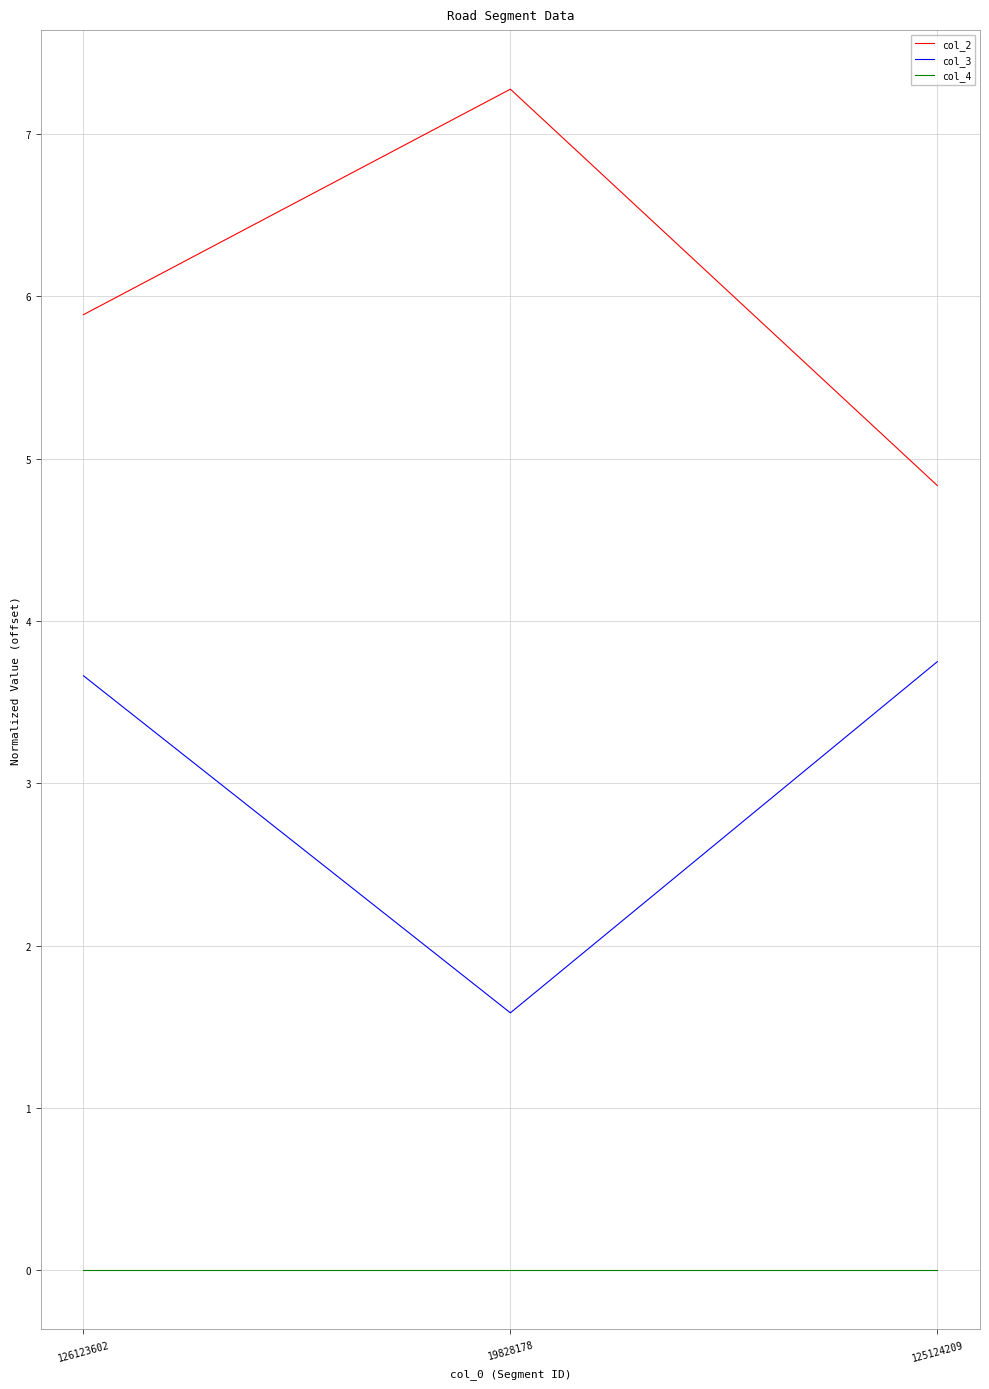

What is the total value across all series at 126123602?

9.6